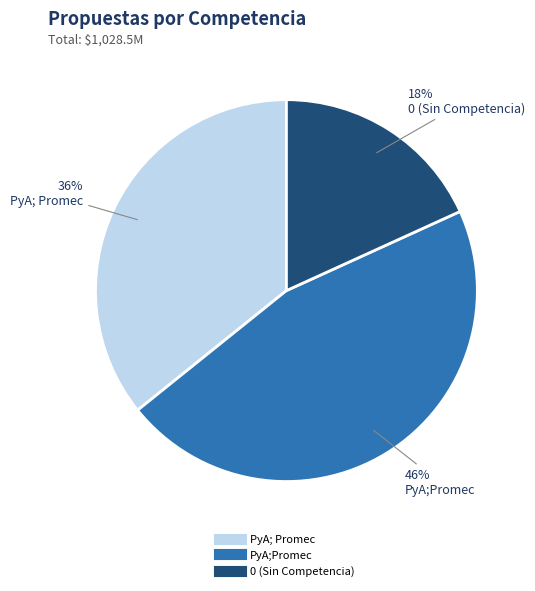

To the nearest percent, what is the average slice percentage?

33%